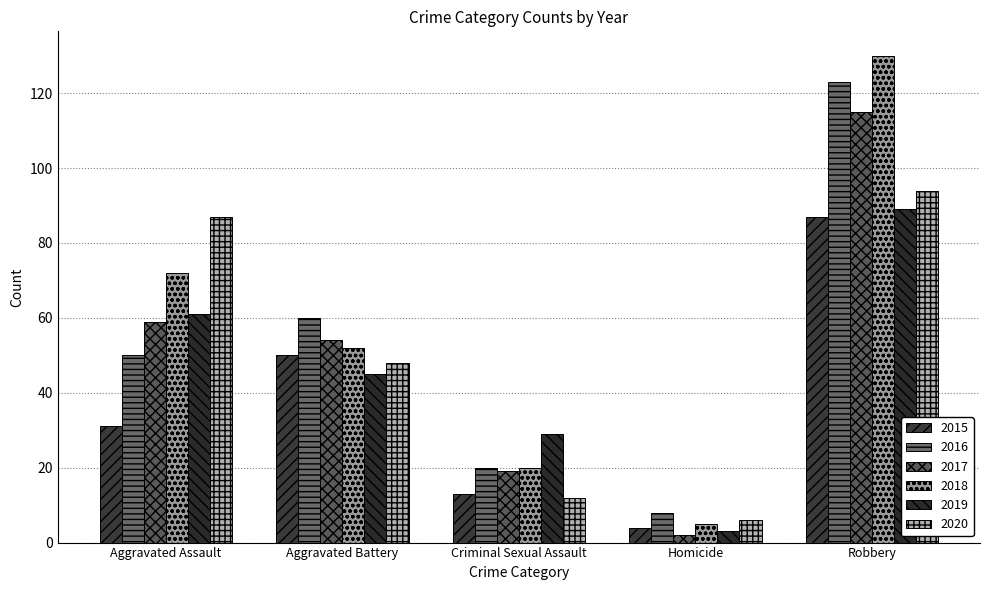

How many bars are there in each group?

6